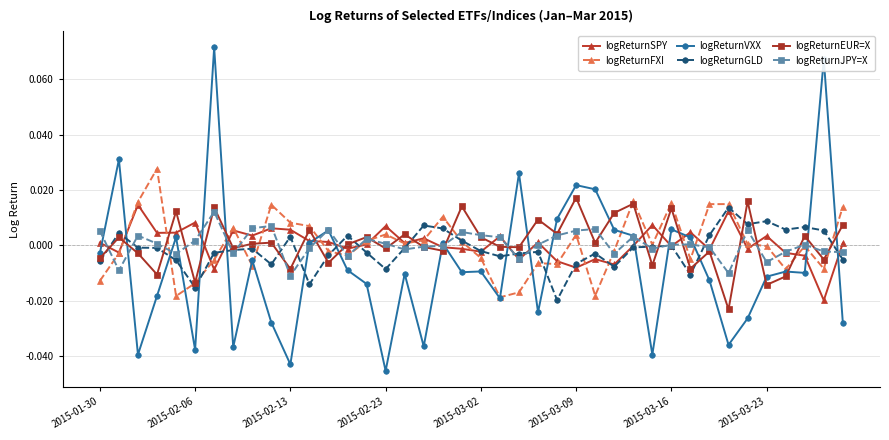

Which series has the widest spread of values?

logReturnVXX